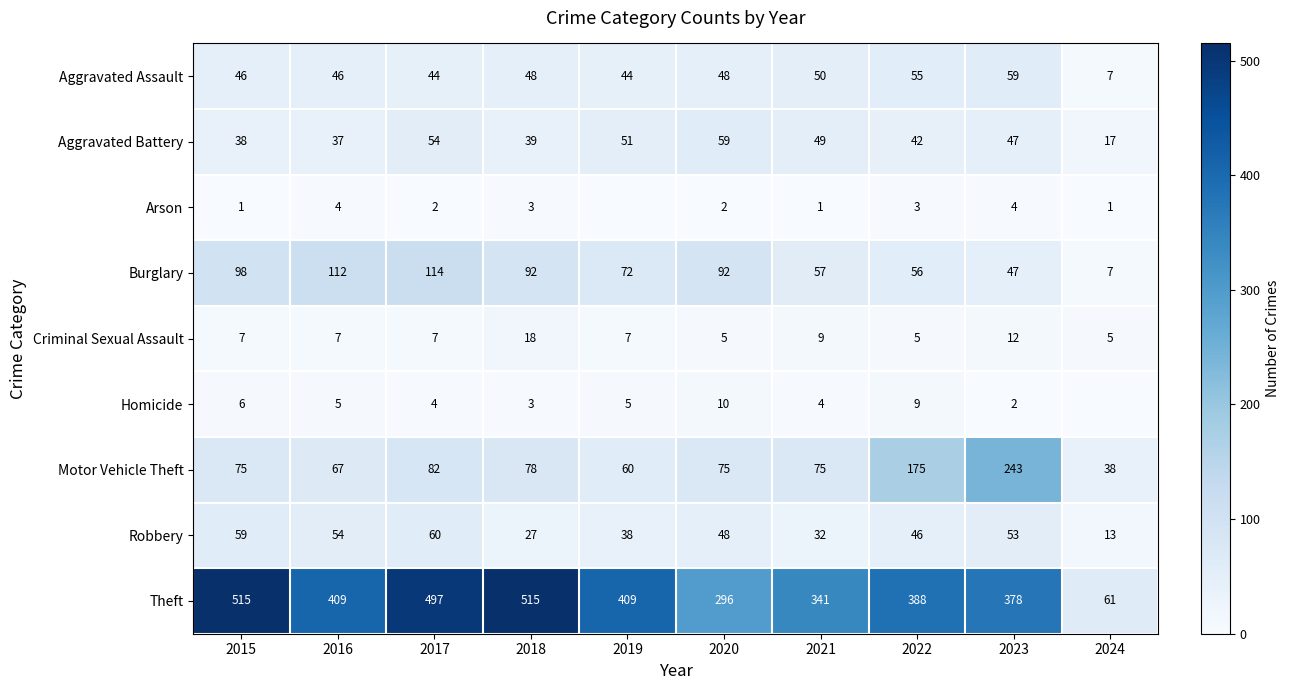

What is the average value of the Robbery series?

43